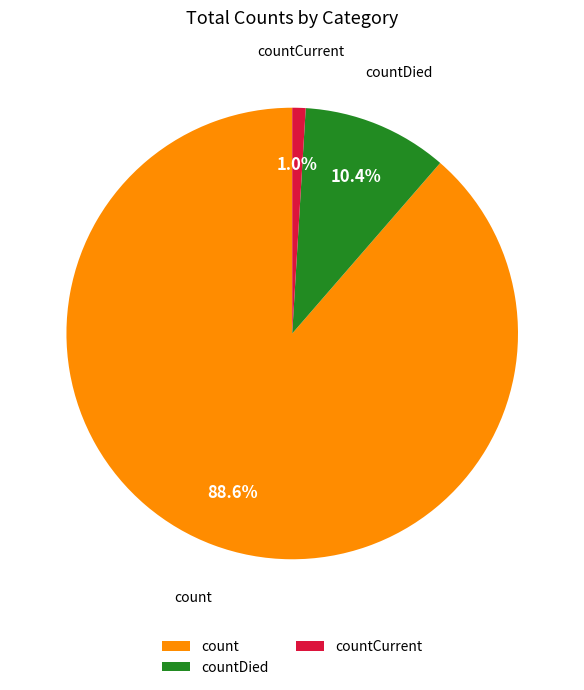

How many segments does this pie chart have?

3